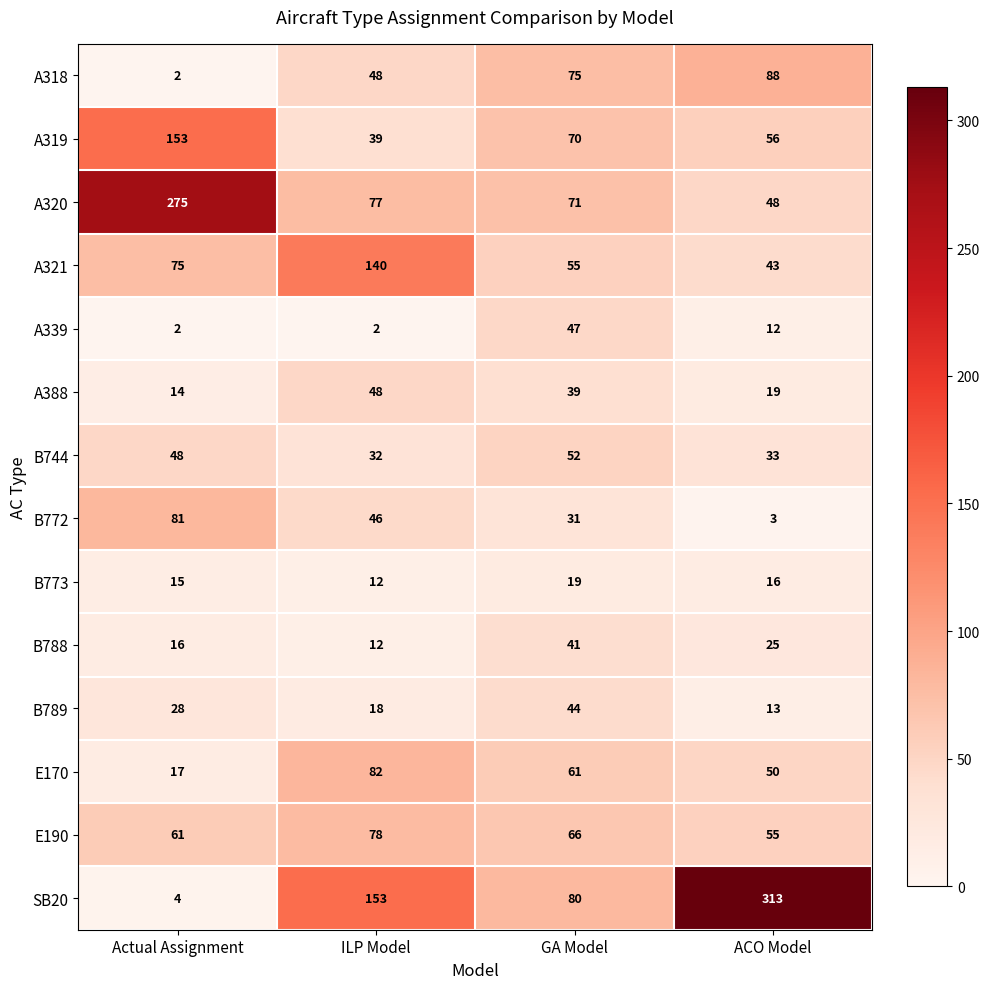

Which category has the lowest value in the B773 series?

ILP Model